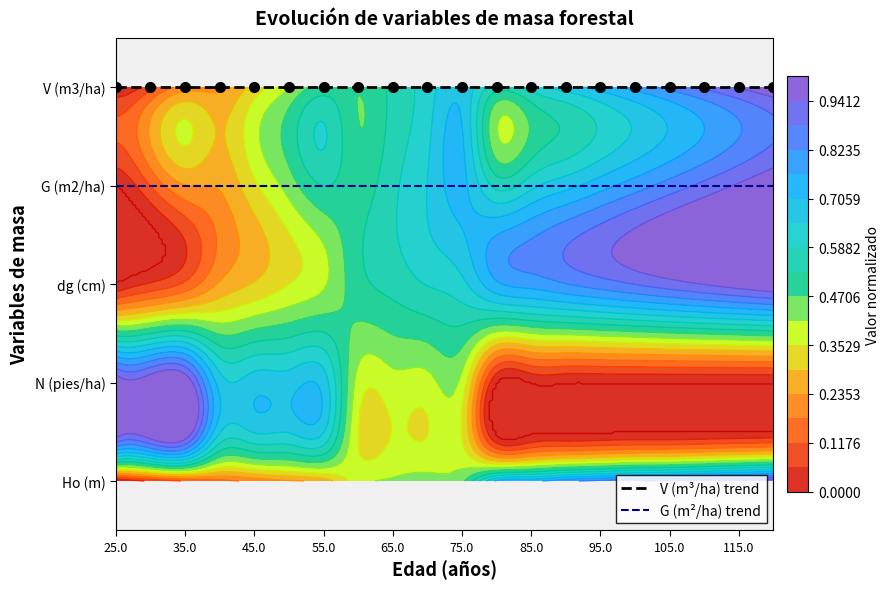

Is the value of G (m²/ha) trend at 17 greater than the value of V (m³/ha) trend at 95.0?

No